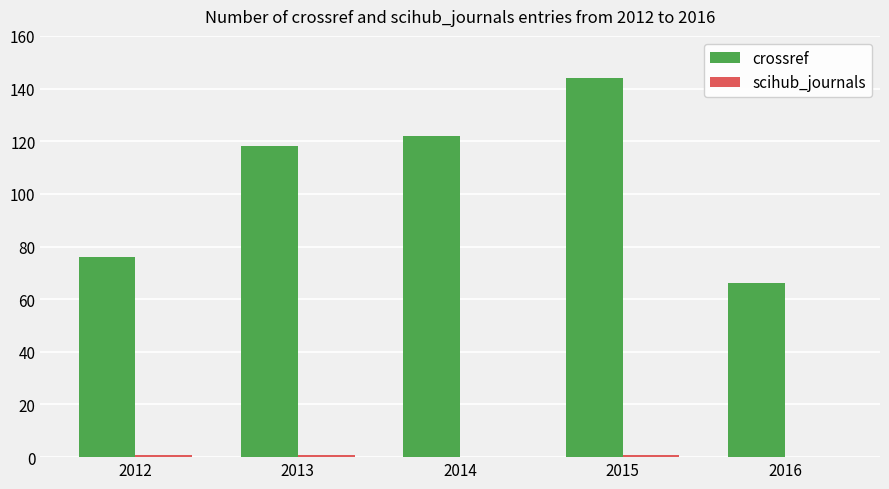

The crossref series shows 66 at 2016. True or false?

True